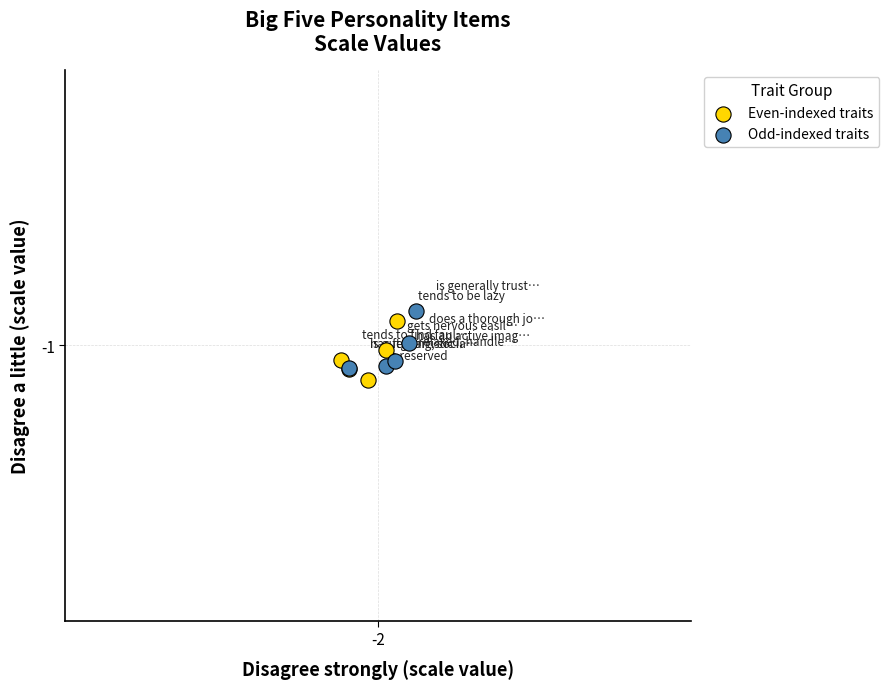

What are all the series names shown in the legend?

Even-indexed traits, Odd-indexed traits